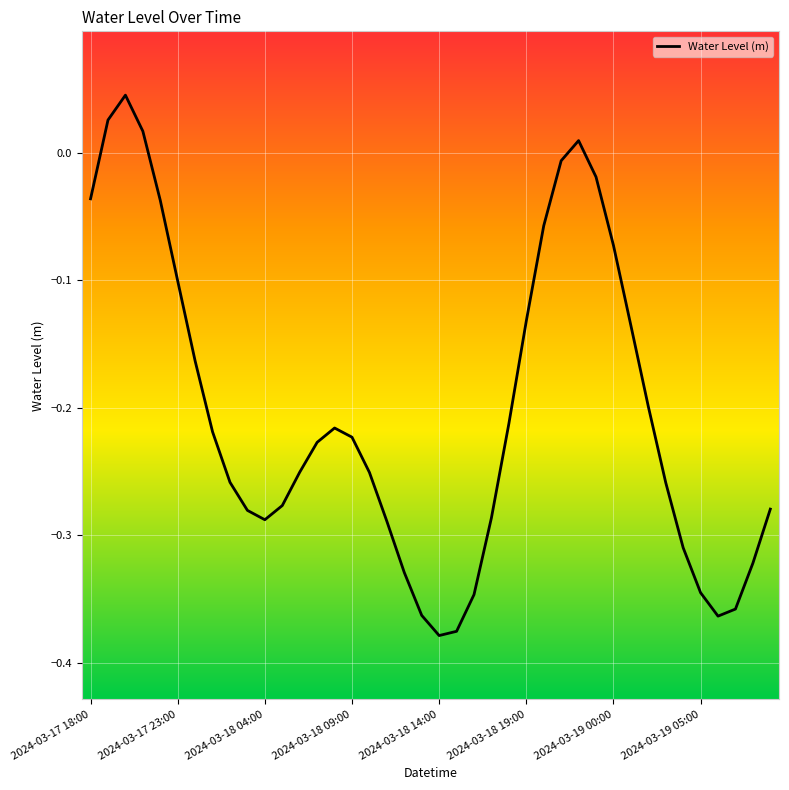

What is the difference between the maximum and minimum values?

0.4